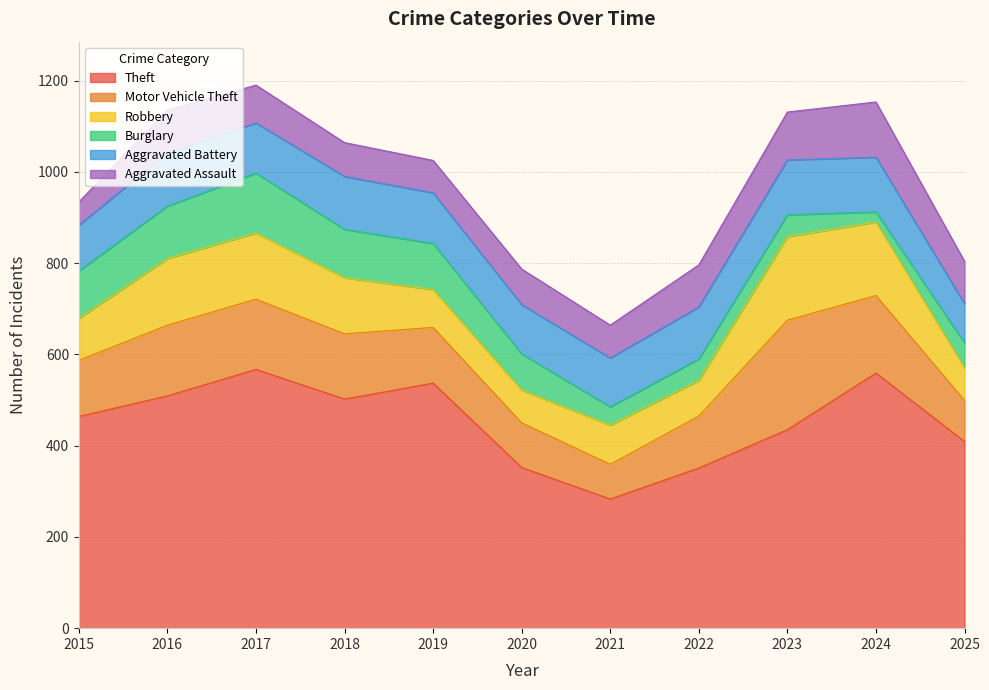

How many times do Burglary and Robbery cross each other?

3